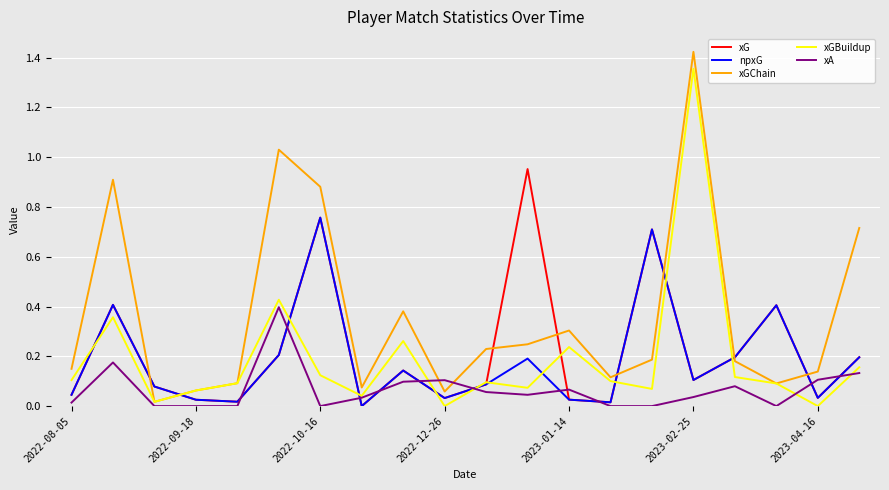

Which series has the largest total across all categories?

xGChain